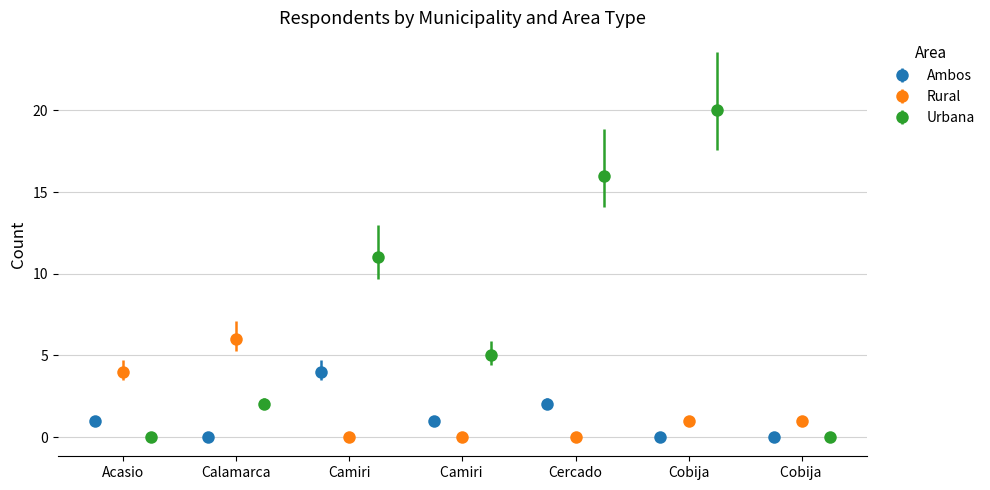

Which series has the largest range (max minus min)?

Urbana